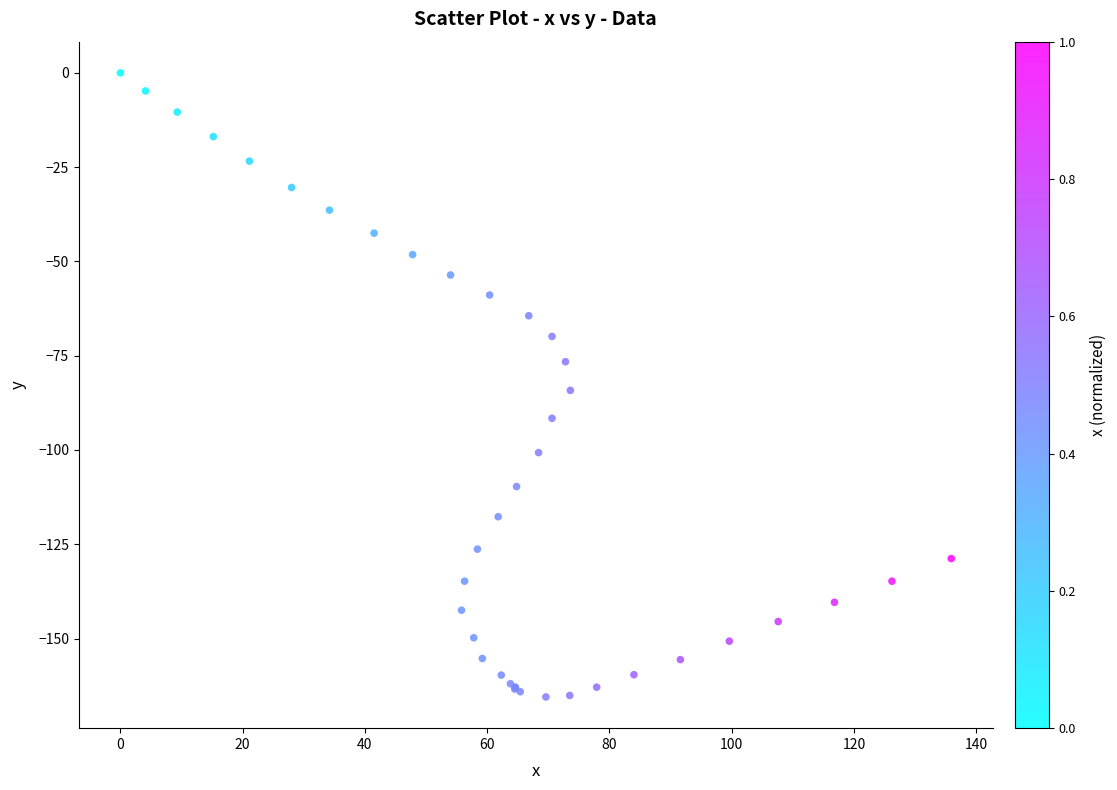

What Y value in the scatter plot is closest to -82?

-84.2